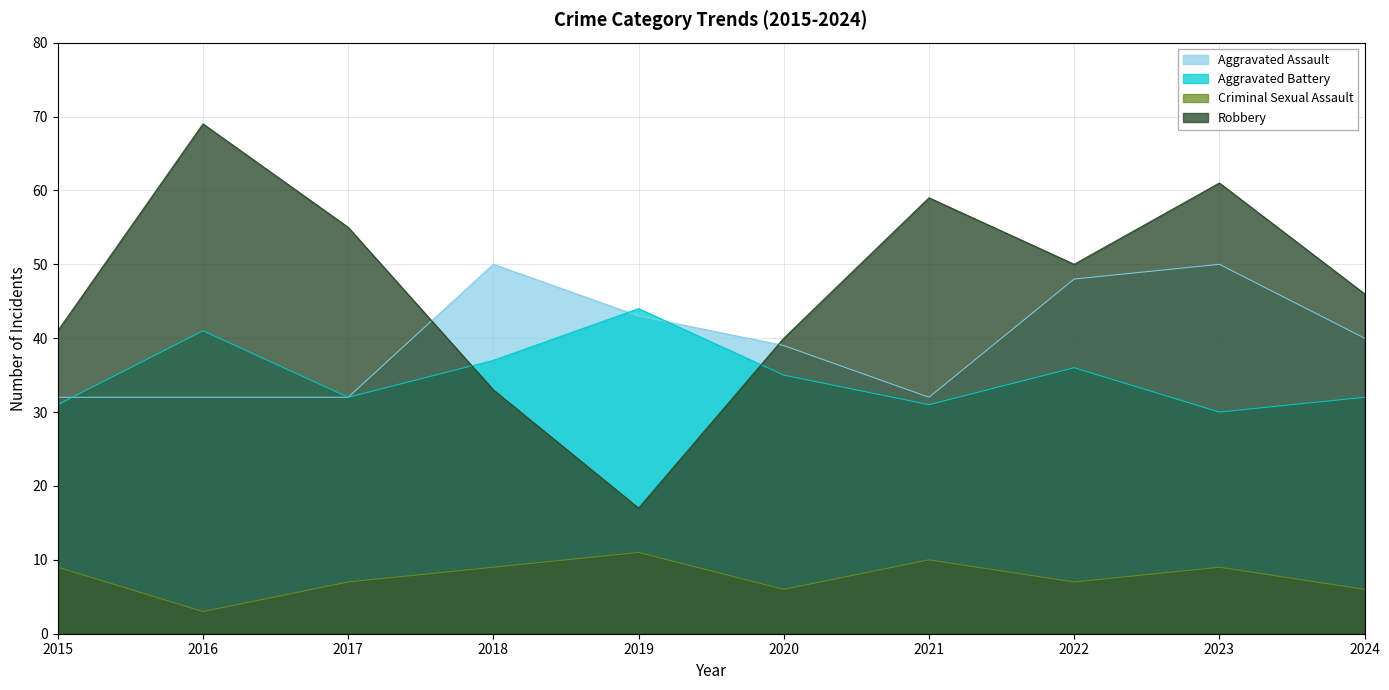

Rank the series by their maximum value, from lowest to highest.

Criminal Sexual Assault, Aggravated Battery, Aggravated Assault, Robbery